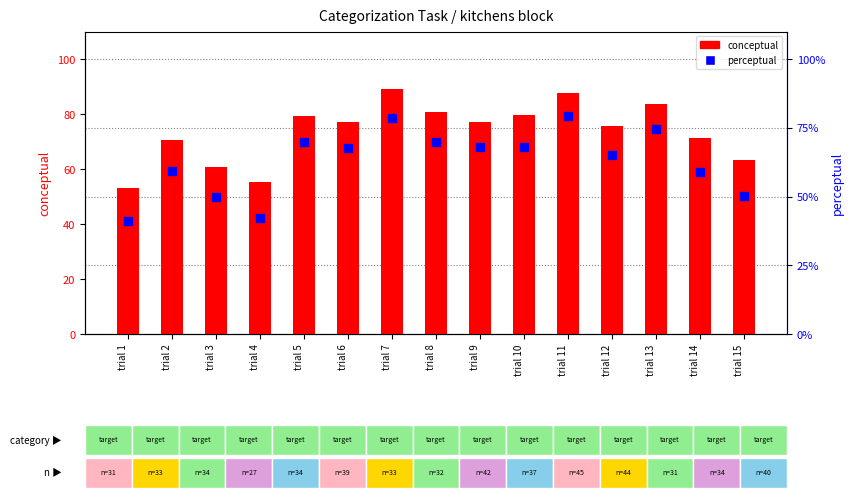

What are all the series names shown in the legend?

conceptual, perceptual